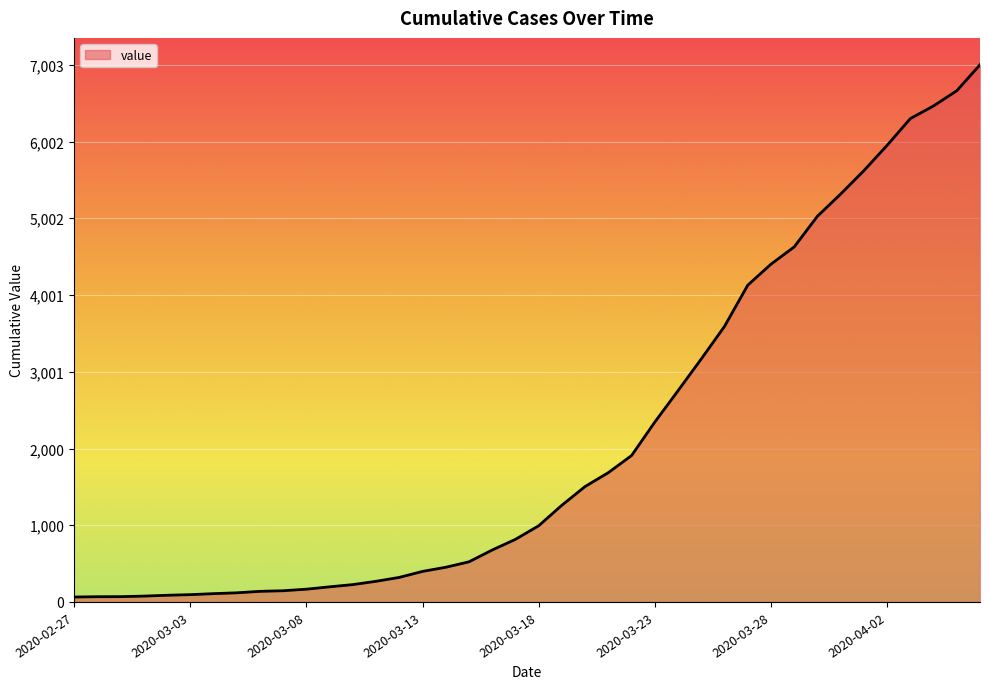

What is the difference between the maximum and minimum values?

6939